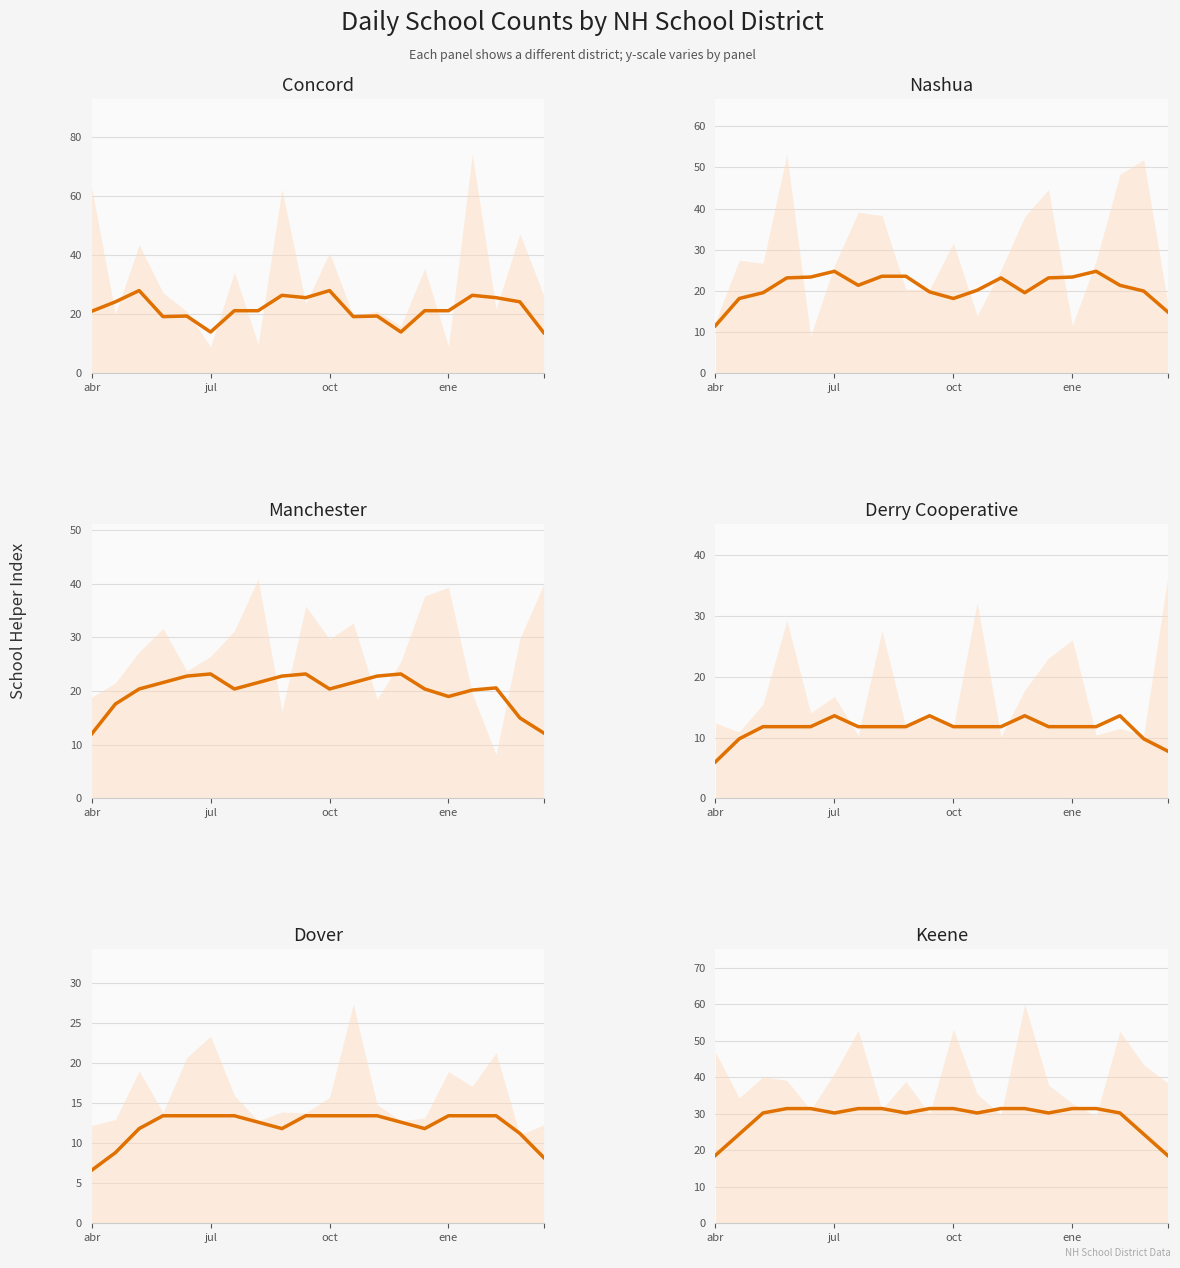

What is the smallest value displayed?

6.0